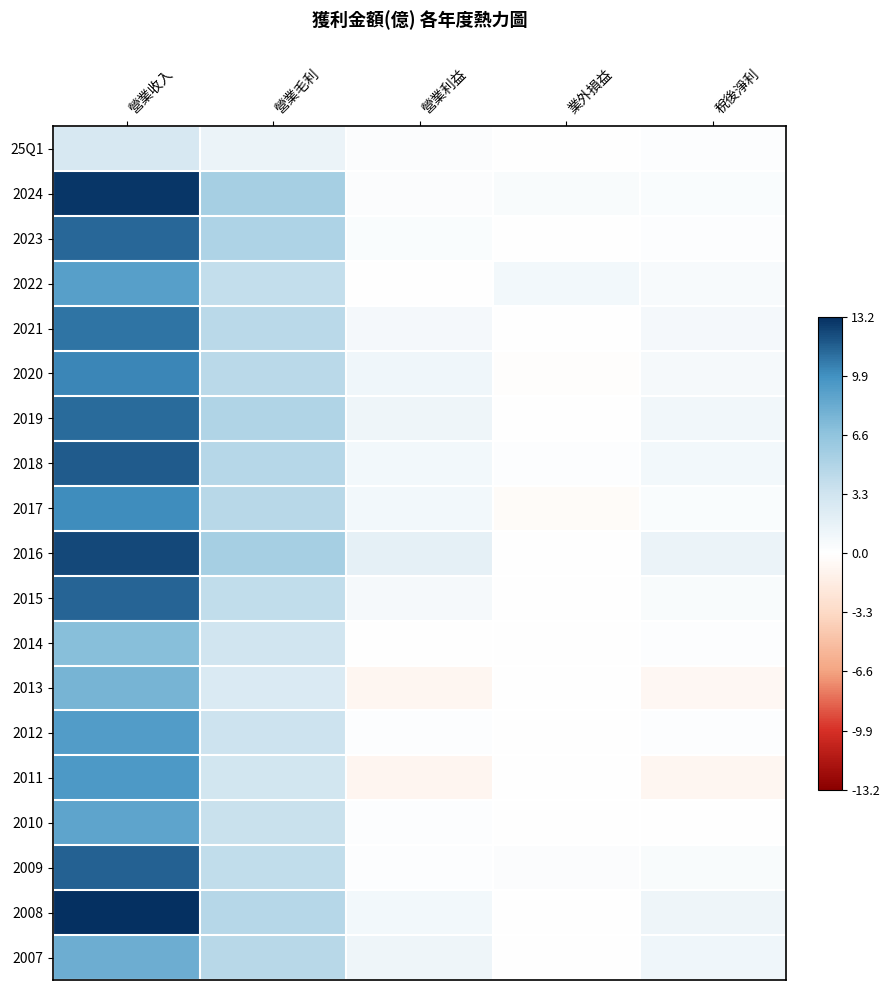

At how many categories does at least one series exceed 11?

1